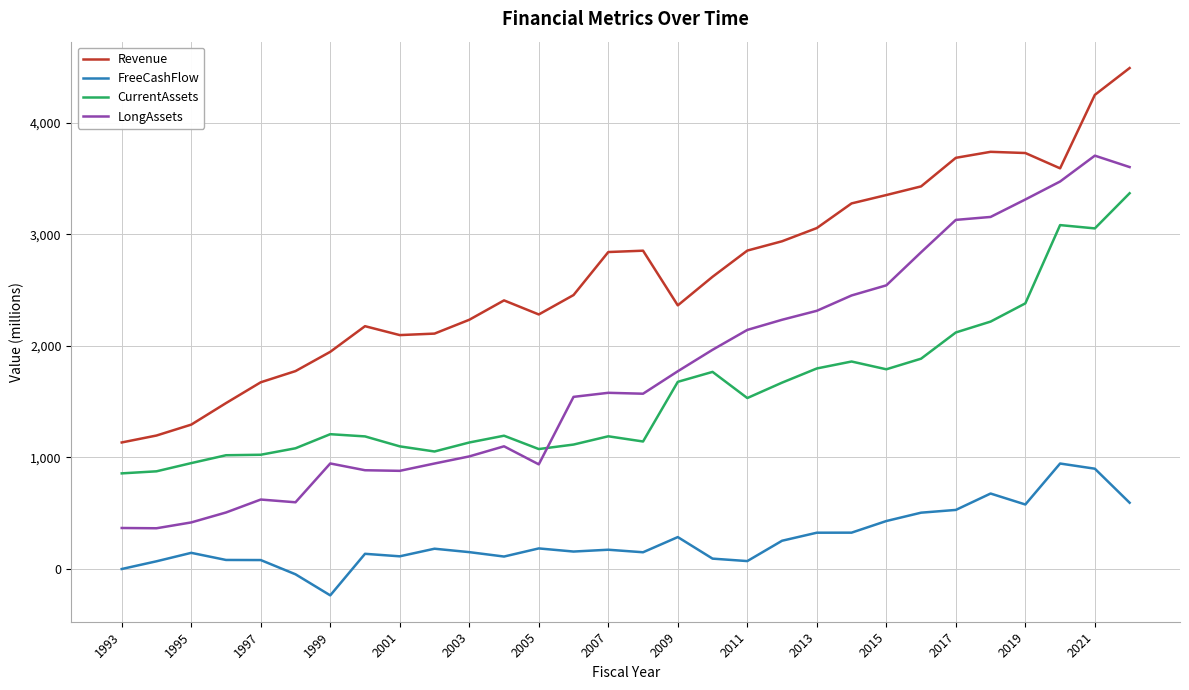

True or false: Revenue and LongAssets cross at least once.

False